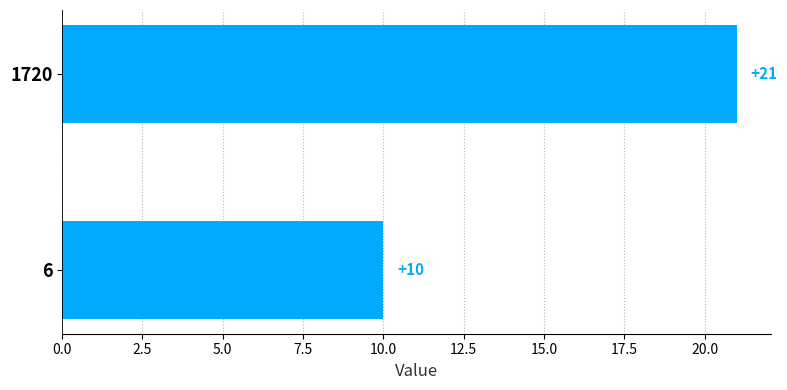

List the labels in order of value, smallest first.

6, 1720